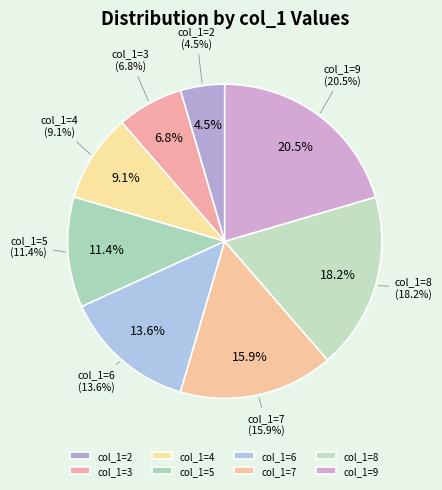

What percentage do col_1=5 and col_1=7 together represent?

27.3%